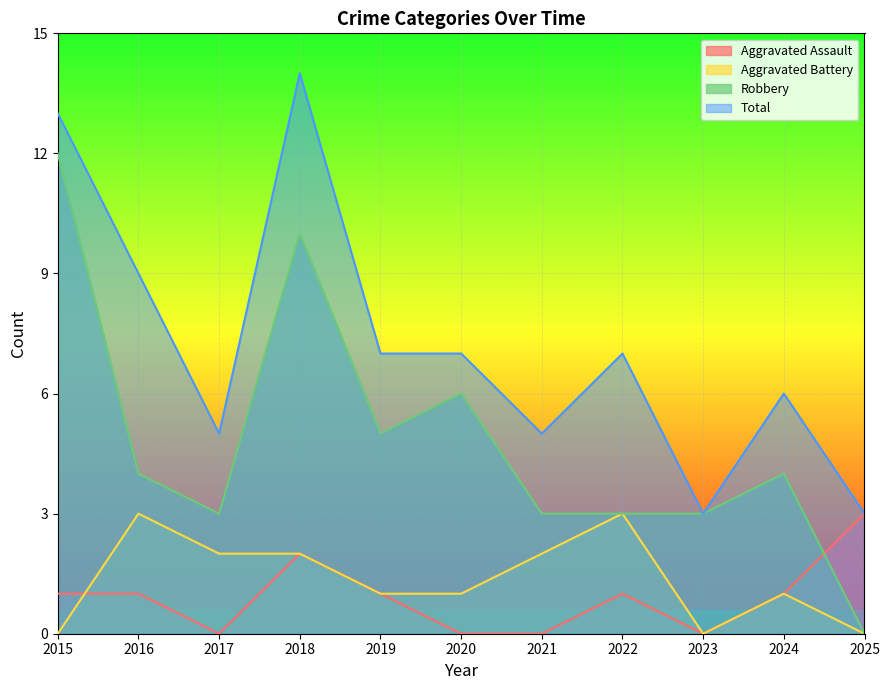

What is the difference between the second highest and second lowest values in the Aggravated Assault series?

2